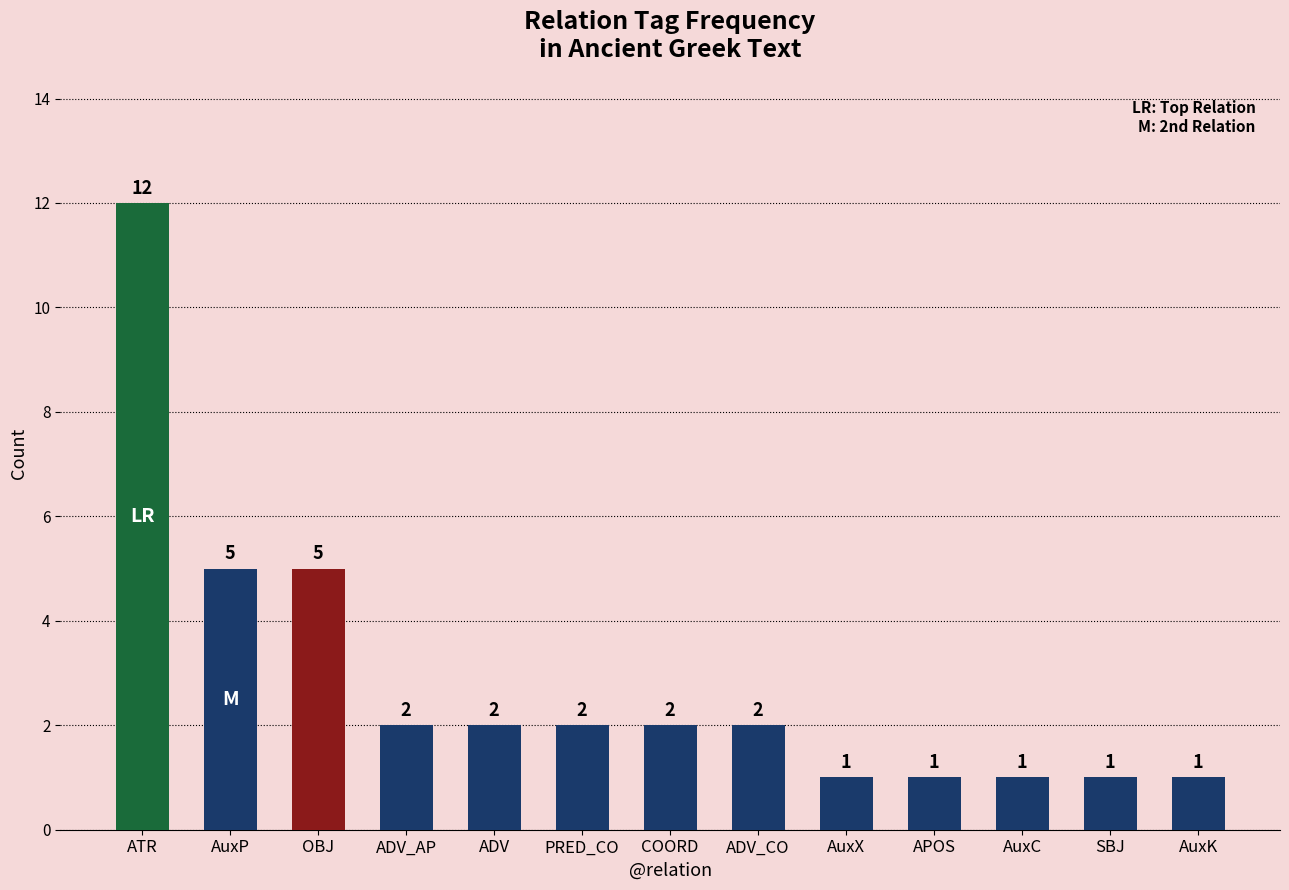

What is the difference between the maximum and minimum values?

11